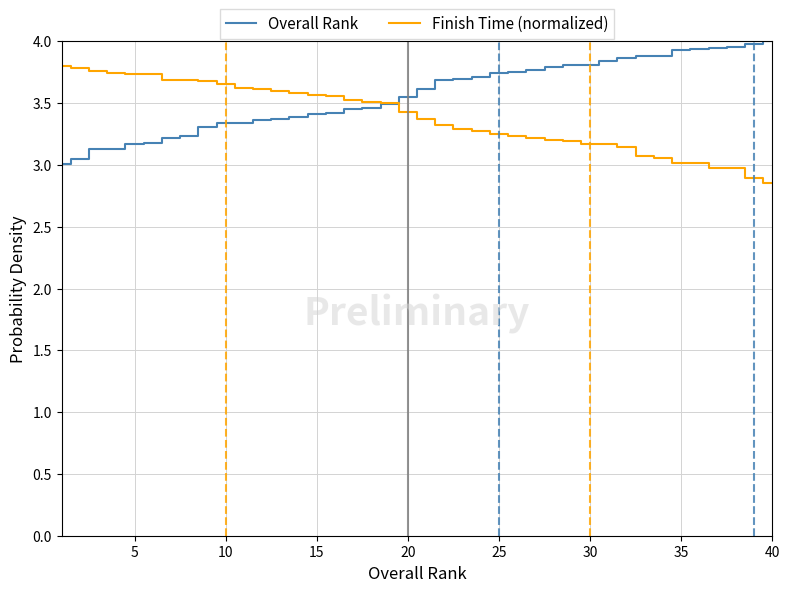

List the series in order of their overall mean, highest first.

Overall Rank, Finish Time (normalized)